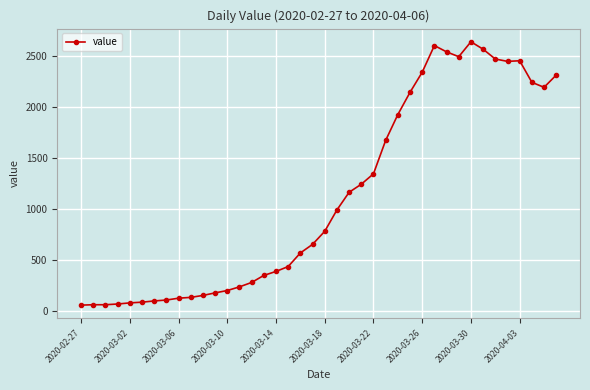

True or false: there are more than 2 points higher than both neighbors.

True